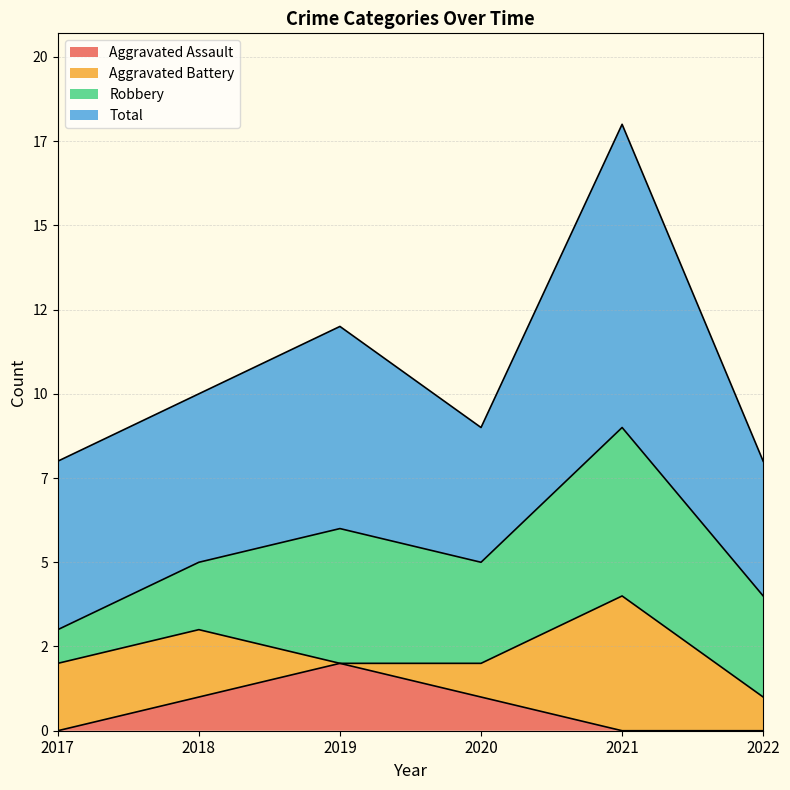

What is the difference between the highest and lowest values at 2017?

5